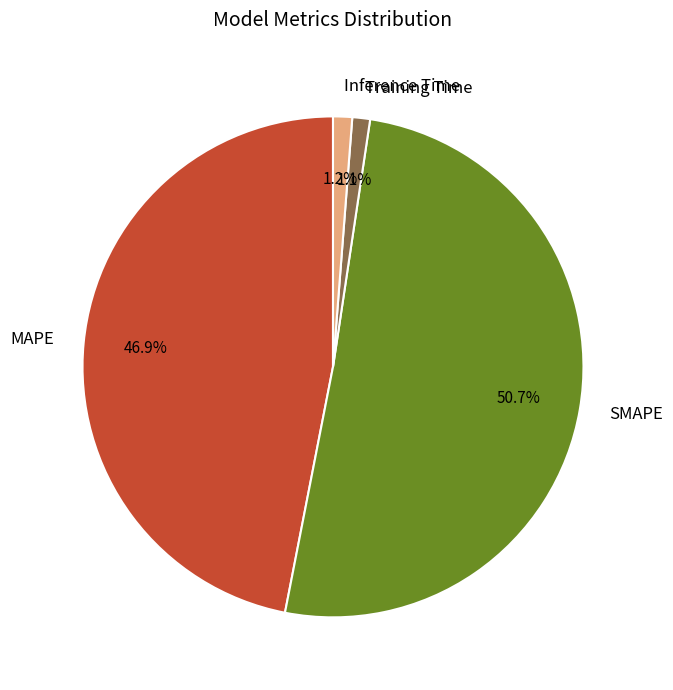

What is the largest slice in the pie chart?

SMAPE